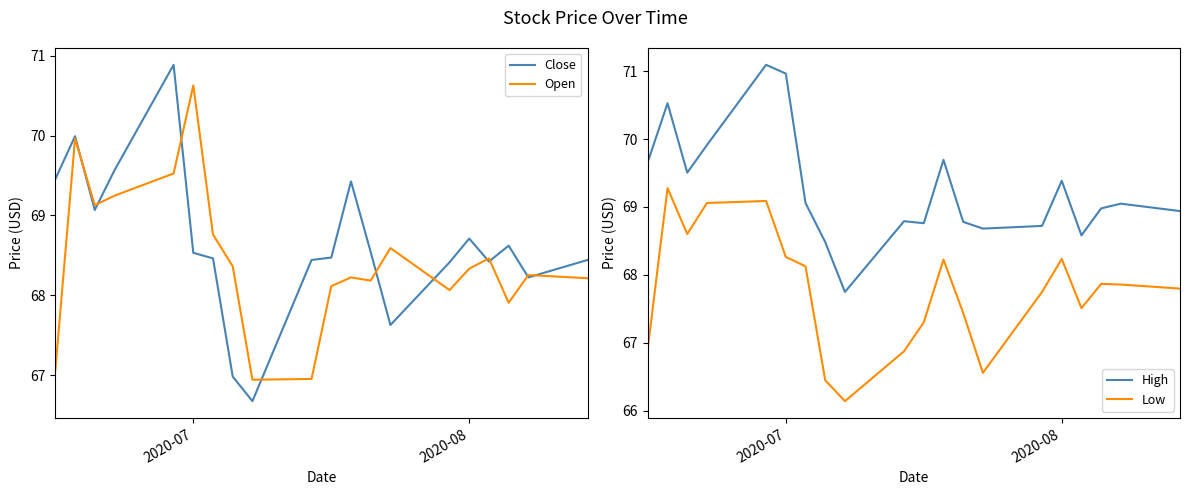

How many values in the Close series exceed 68?

17